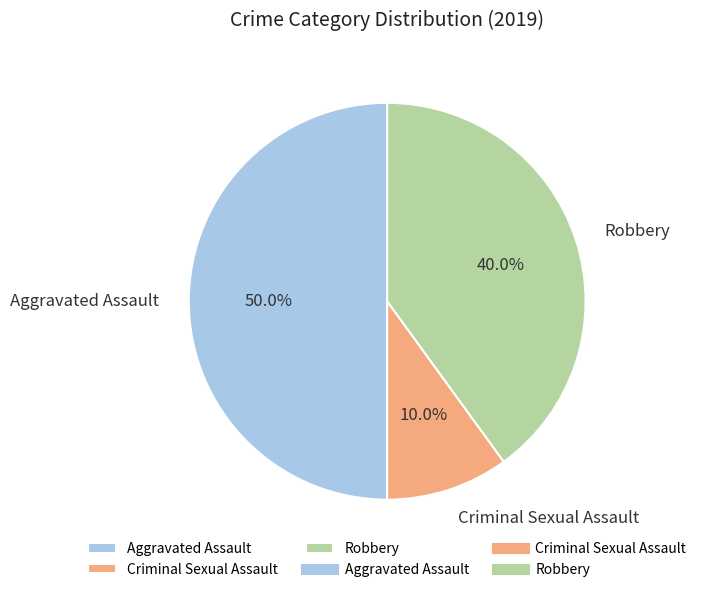

To the nearest percent, what portion does Aggravated Assault represent?

50%